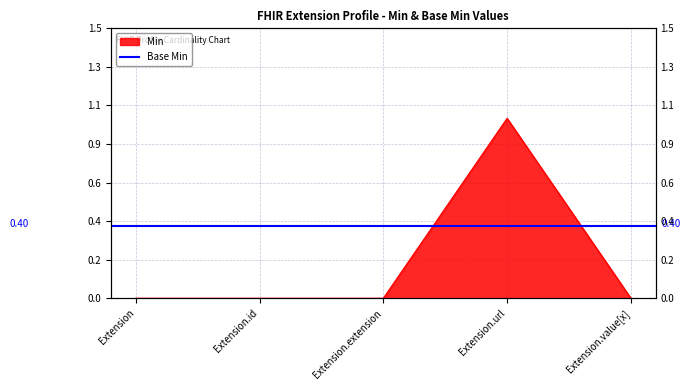

Which has a higher value, Extension.url or Extension.id?

Extension.url